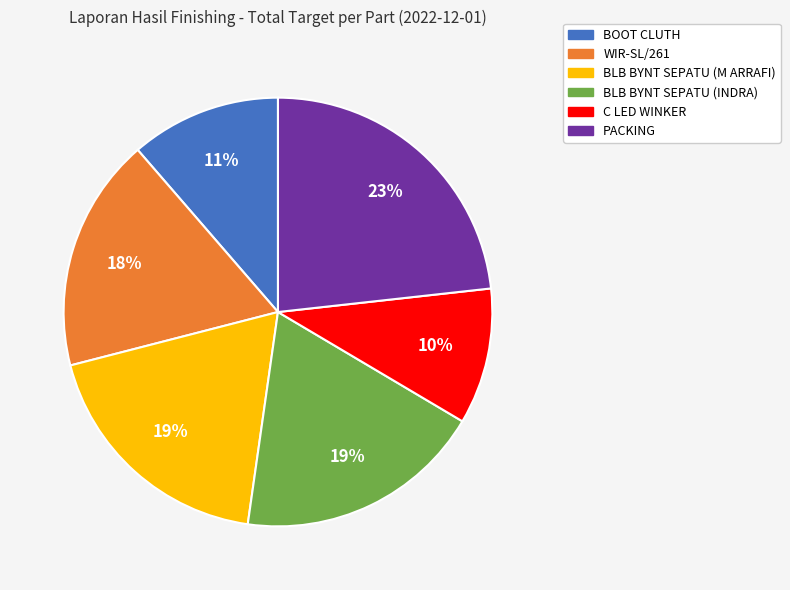

To the nearest percent, what is the difference between the WIR-SL/261 and BLB BYNT SEPATU (M ARRAFI) slice percentages?

1%